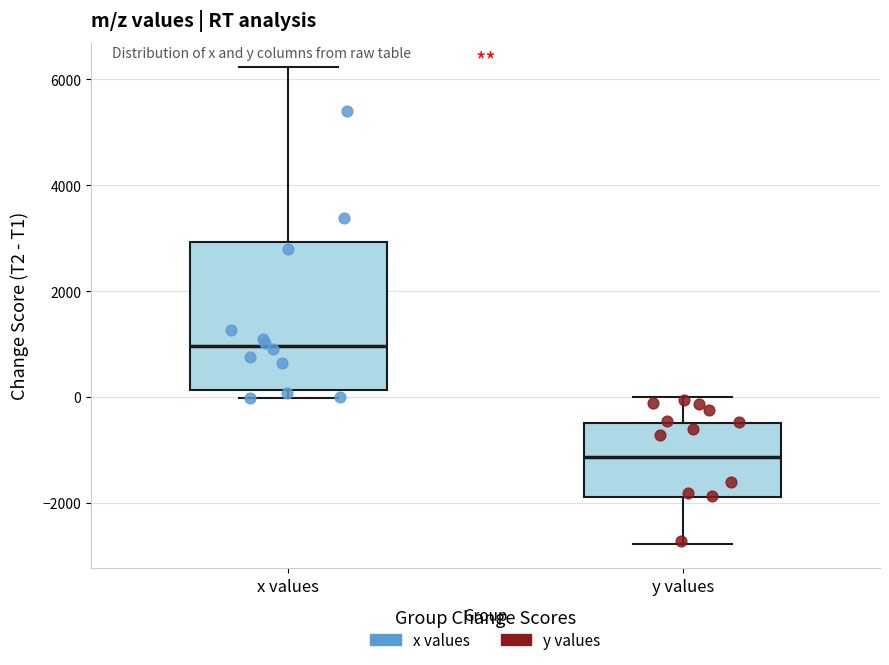

Reading left to right, transcribe this box plot: for each box, give where its median line is, the range the box spans, and where its two whiskers end, as read against the y-axis. The values are not printed on the chart, so give them approximately, as read against the axis.

x values: median 1000, box 200 to 3000, whiskers 0 to 6200
y values: median -1200, box -1800 to -400, whiskers -2800 to 0